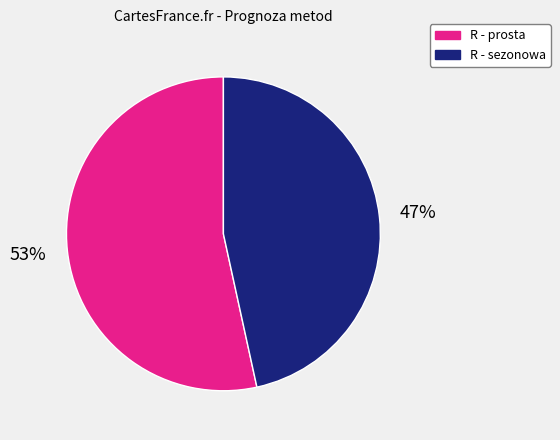

To the nearest percent, what is the average slice percentage?

50%